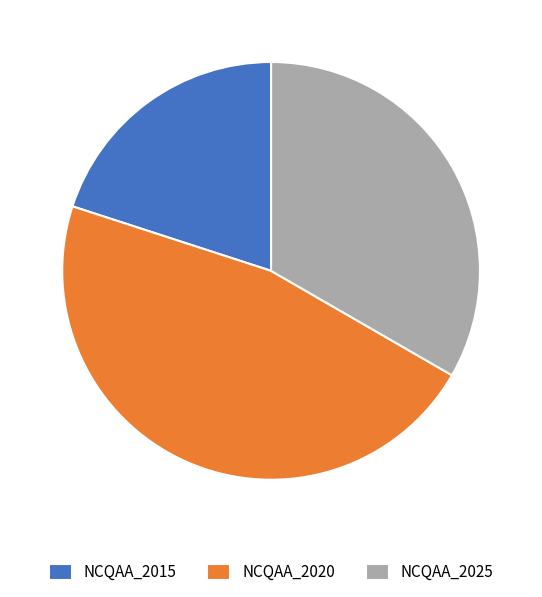

Rank the categories by value from highest to lowest.

NCQAA_2020, NCQAA_2025, NCQAA_2015